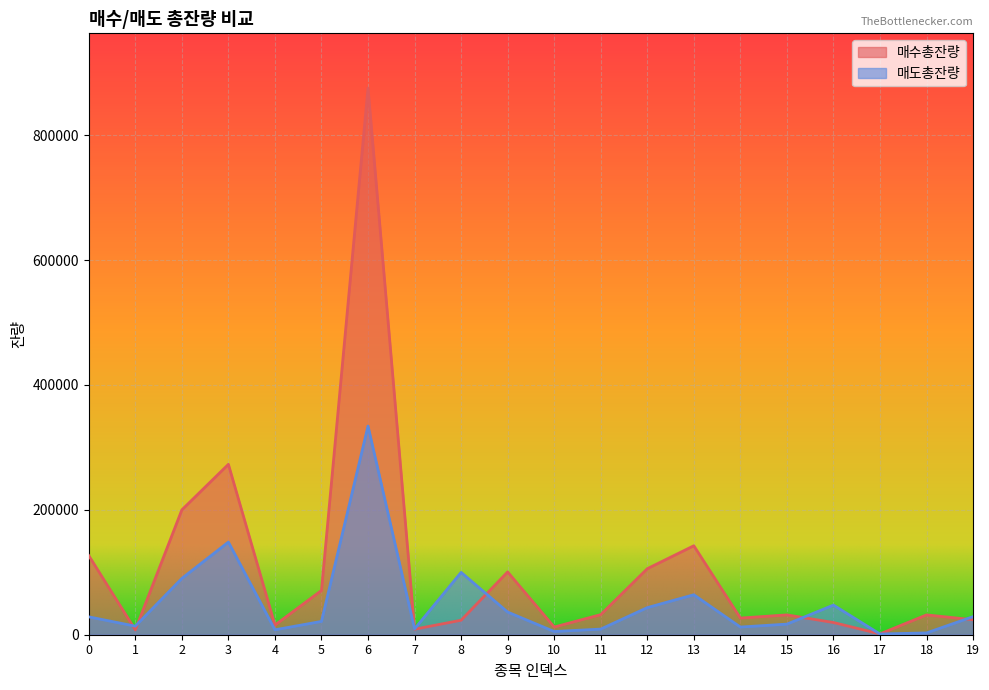

What are all the series names shown in the legend?

매수총잔량, 매도총잔량